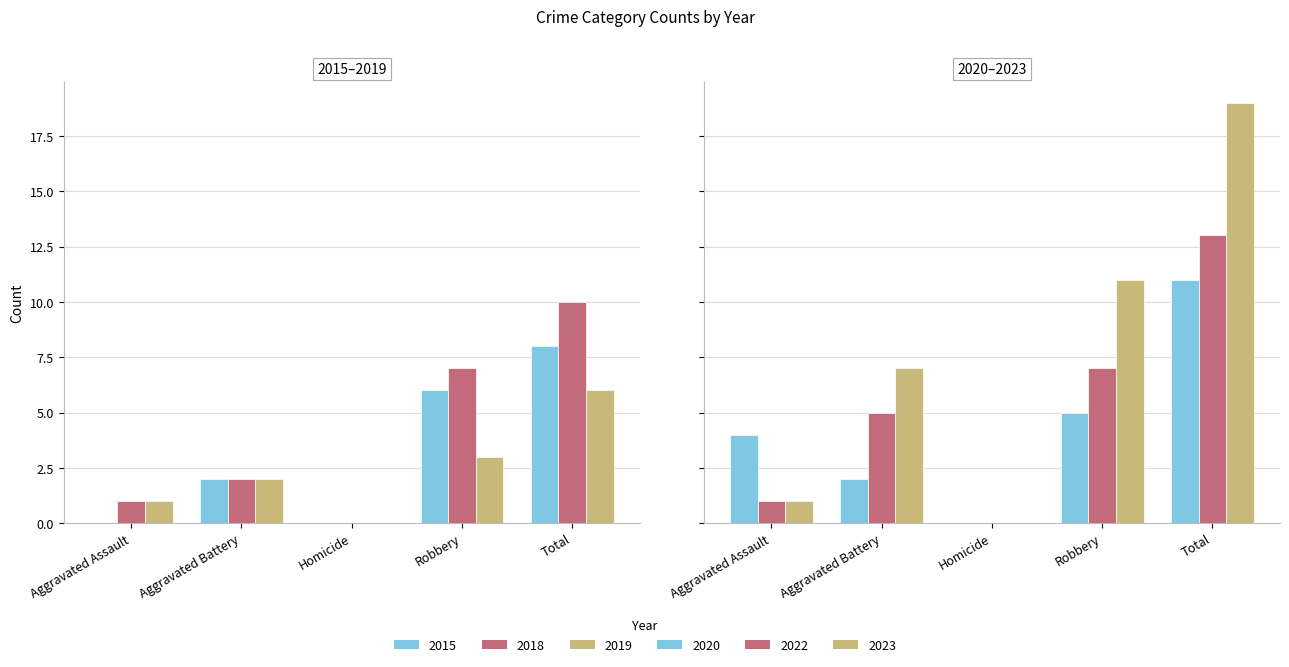

At which label does 2015 reach its peak?

Total